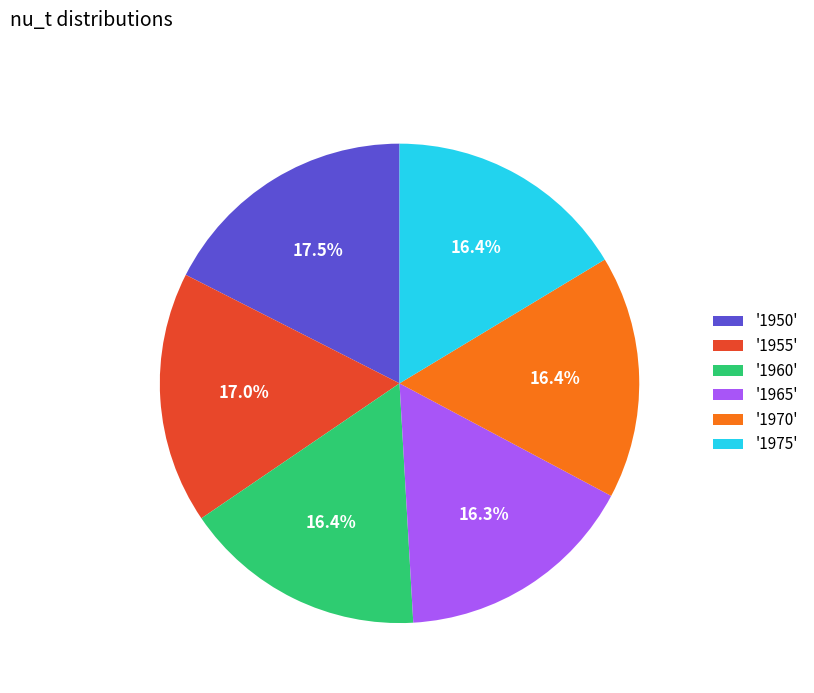

Do '1970' and '1955' together represent more than half of the pie?

No